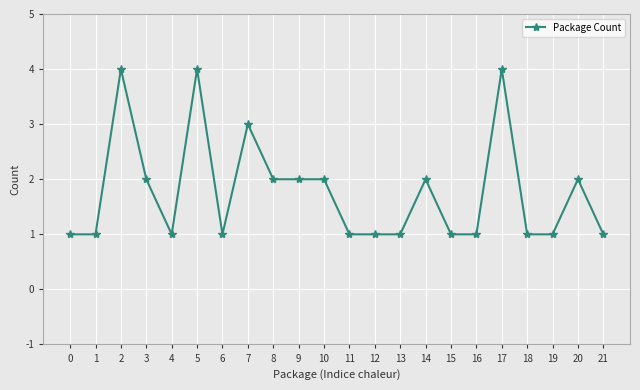

Is it true that the value at 8 is 1?

False